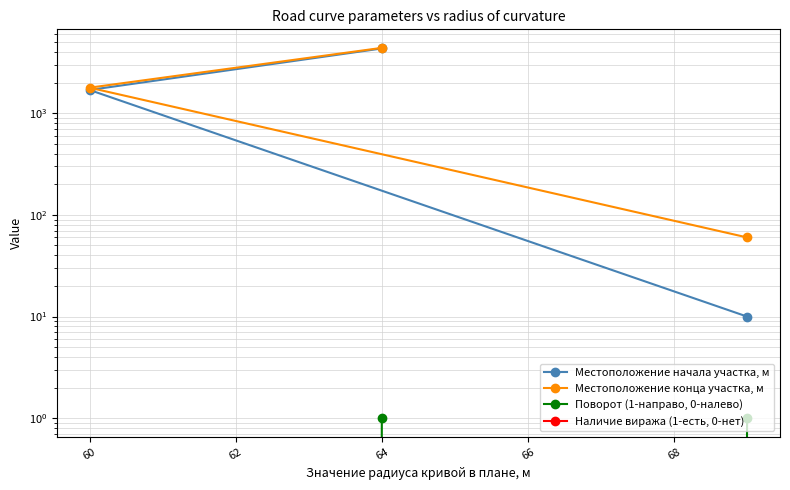

How many series are shown in this chart?

4